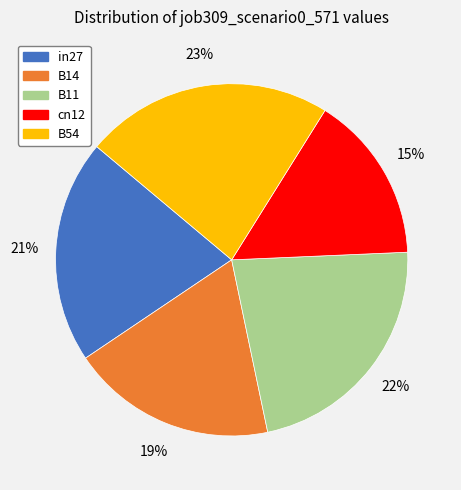

The in27 slice represents 21% of the pie. True or false?

True